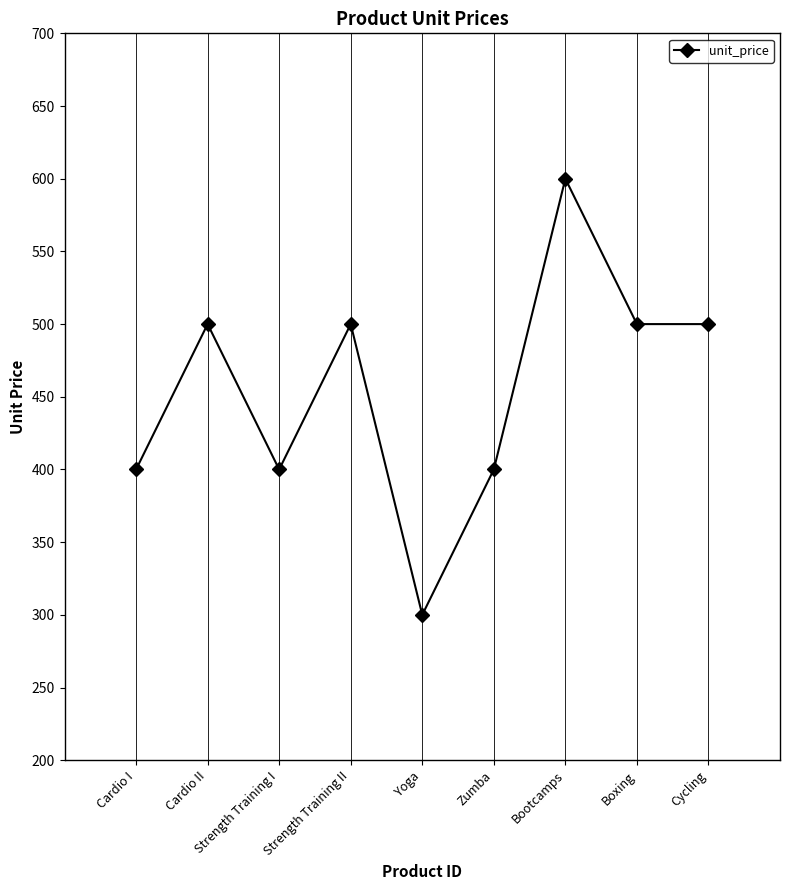

What is the value of the 9th point from the left?

500